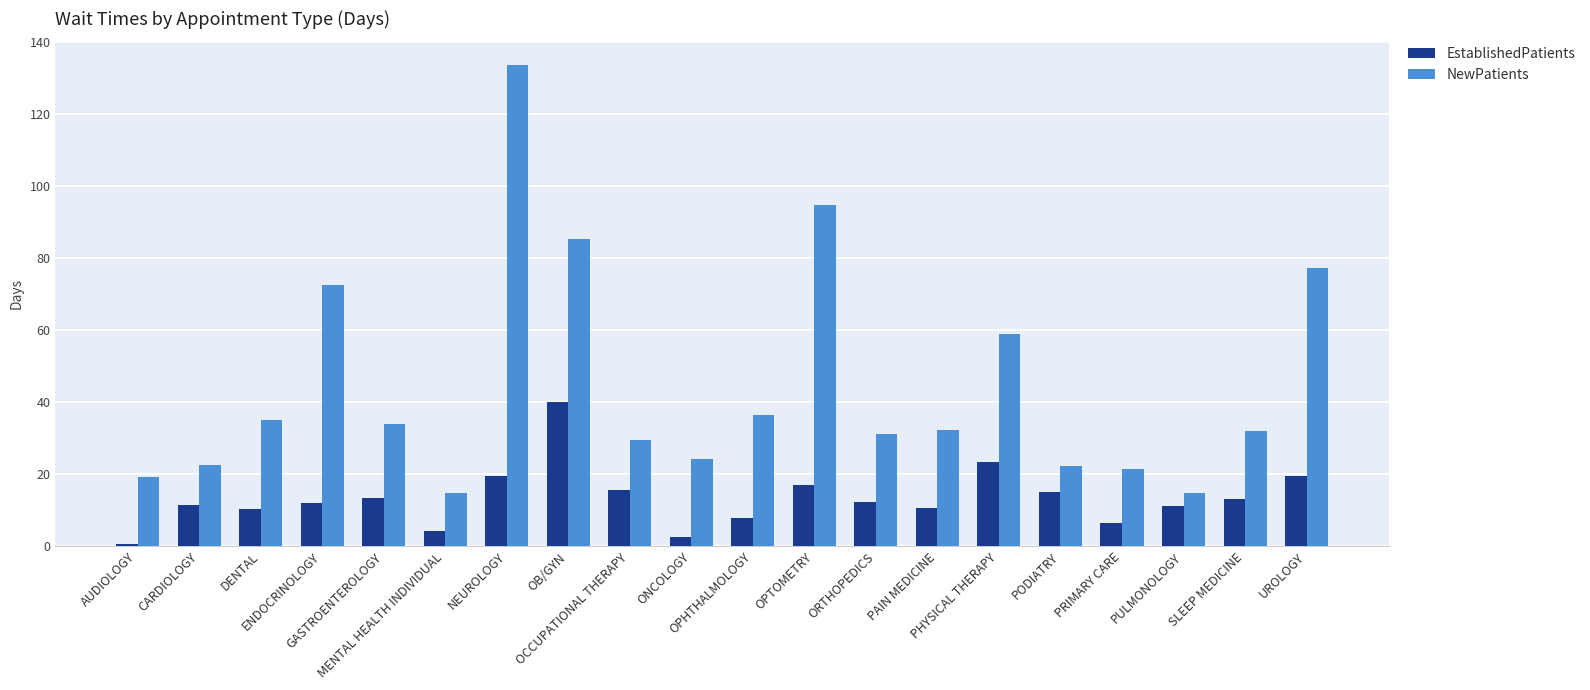

Read the NewPatients value at ORTHOPEDICS.

31.1